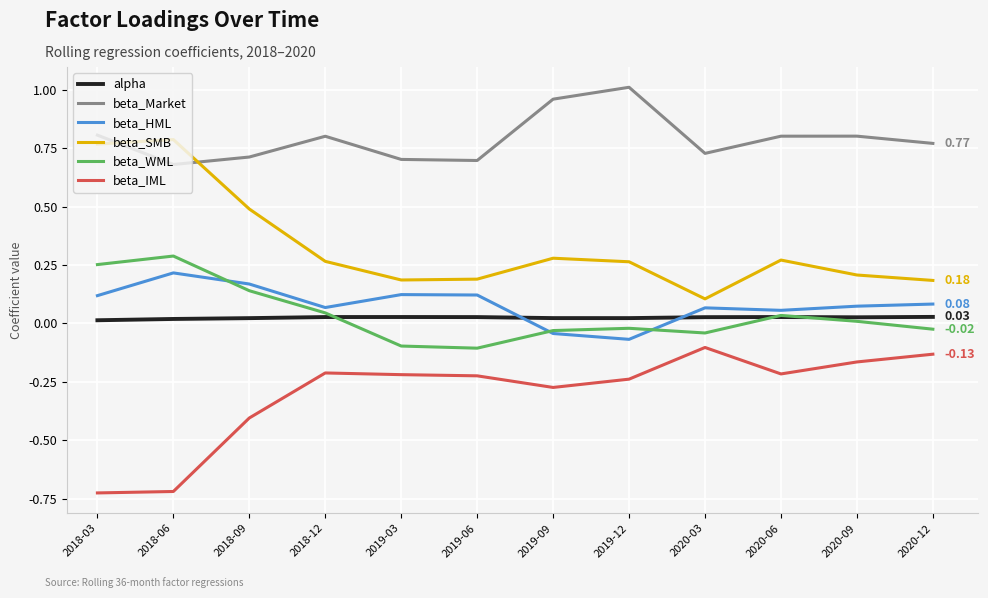

Which series has the largest total across all categories?

beta_Market